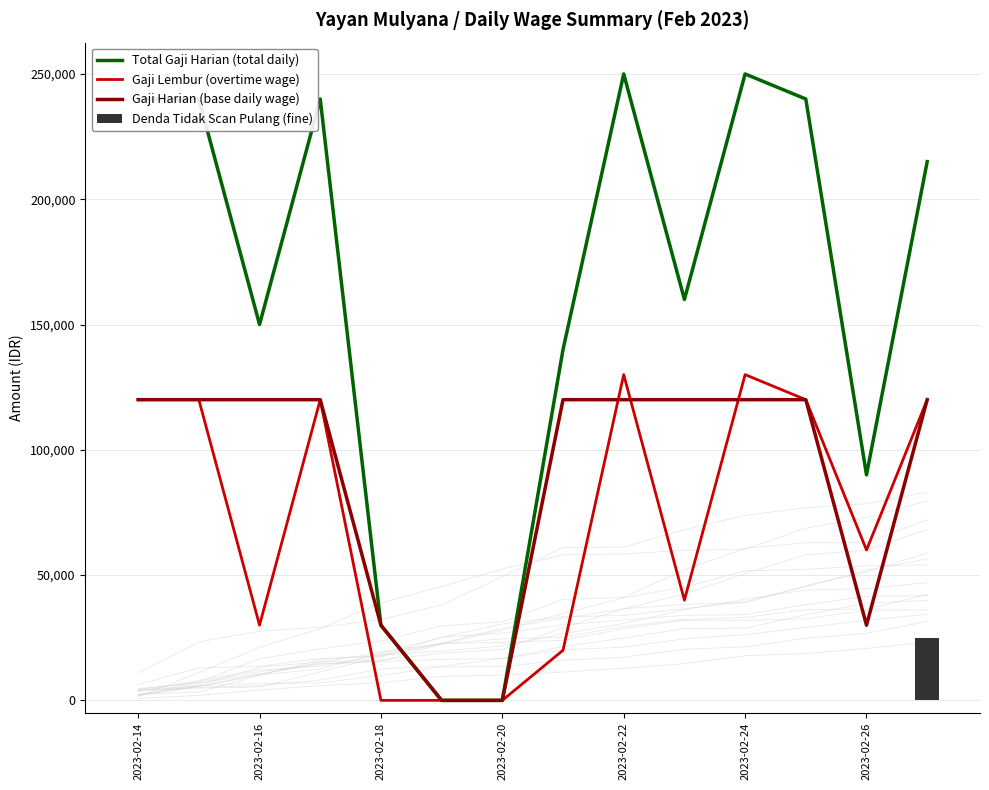

What is the sum of all Denda Tidak Scan Pulang (fine) values?

25000